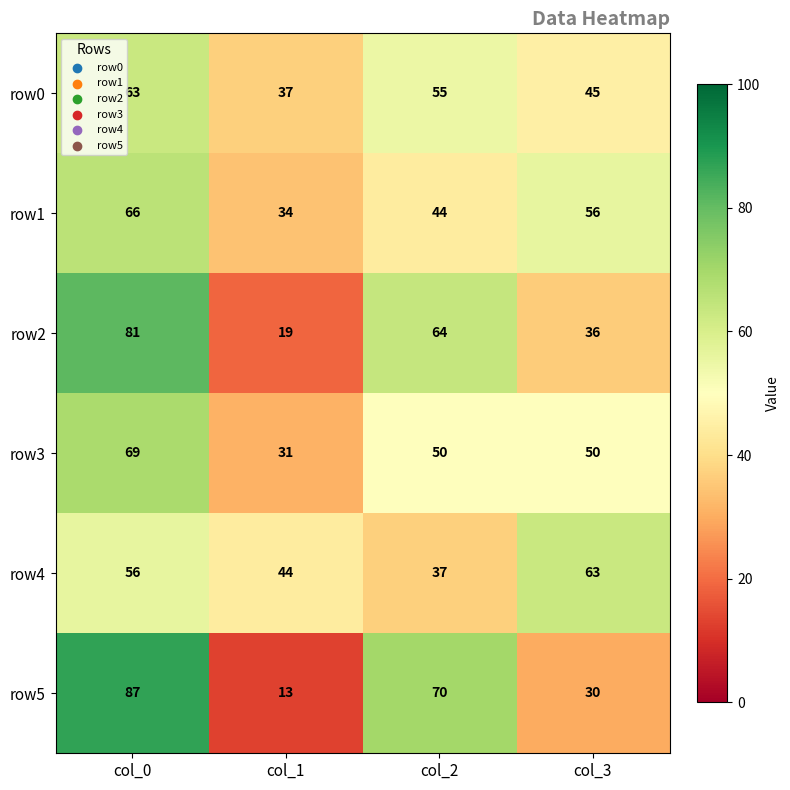

Is it true that row3 equals 65 at col_2?

False